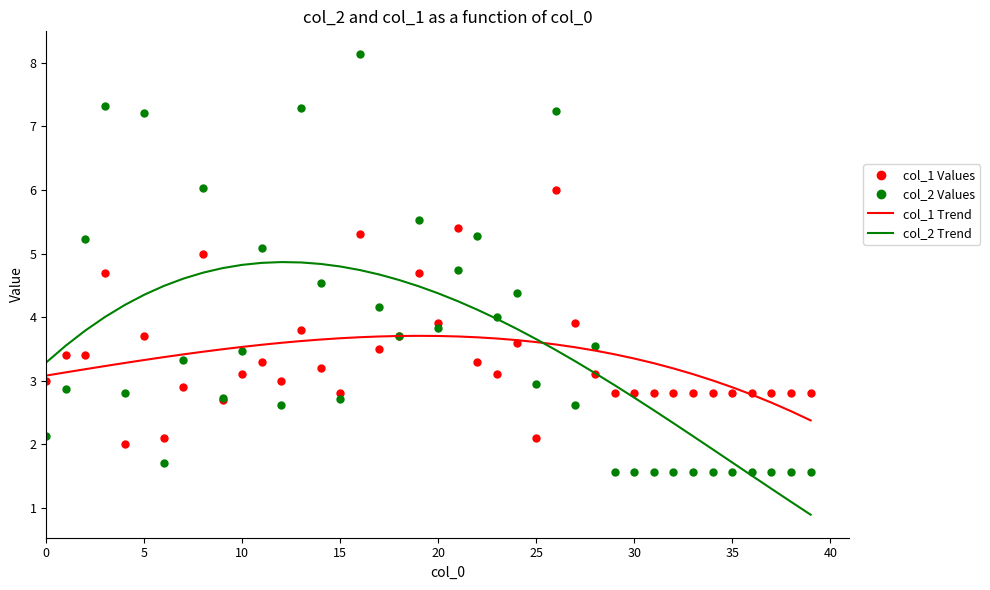

Rank the series by their maximum value, from lowest to highest.

col_1 Trend, col_2 Trend, col_1 Values, col_2 Values